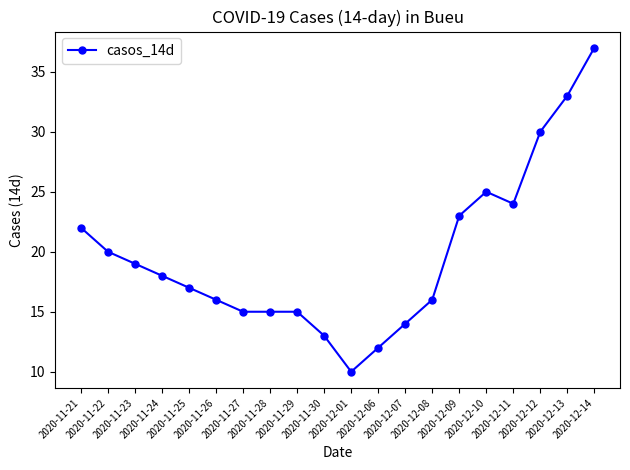

Is this an area chart (filled region under the line)?

No